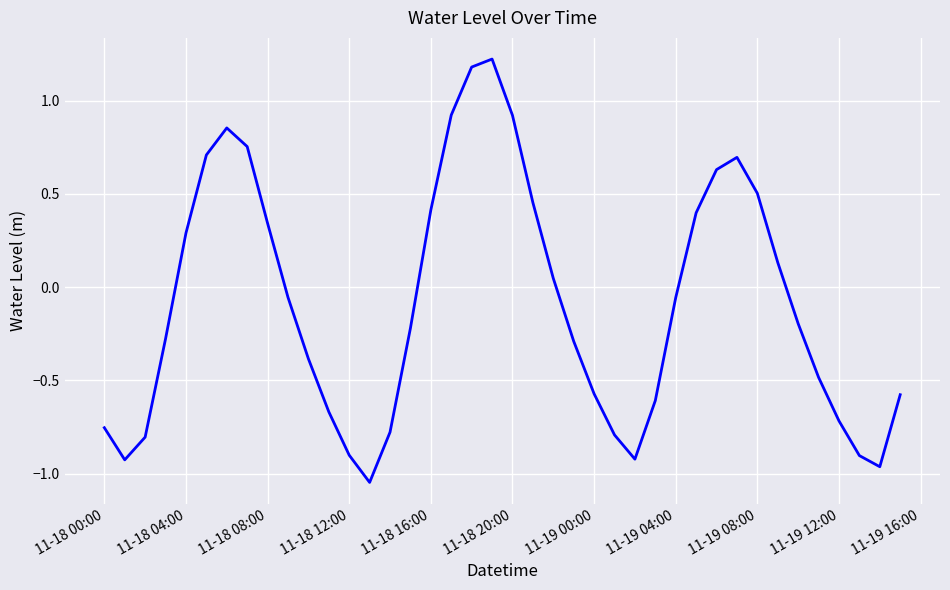

Is this an area chart (filled region under the line)?

No